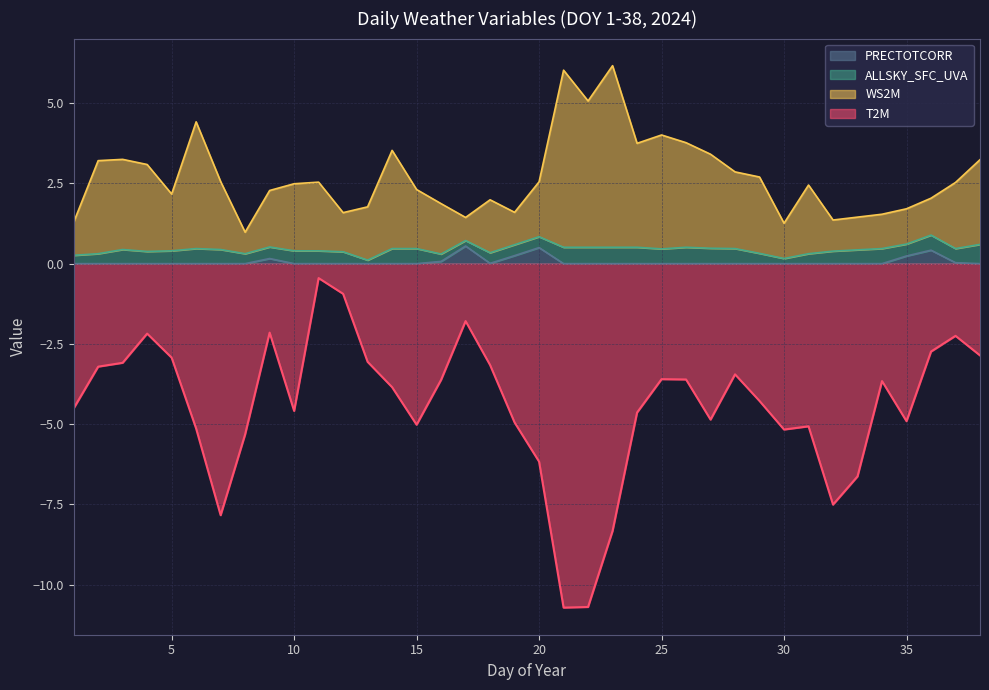

Which series has the largest total across all categories?

WS2M